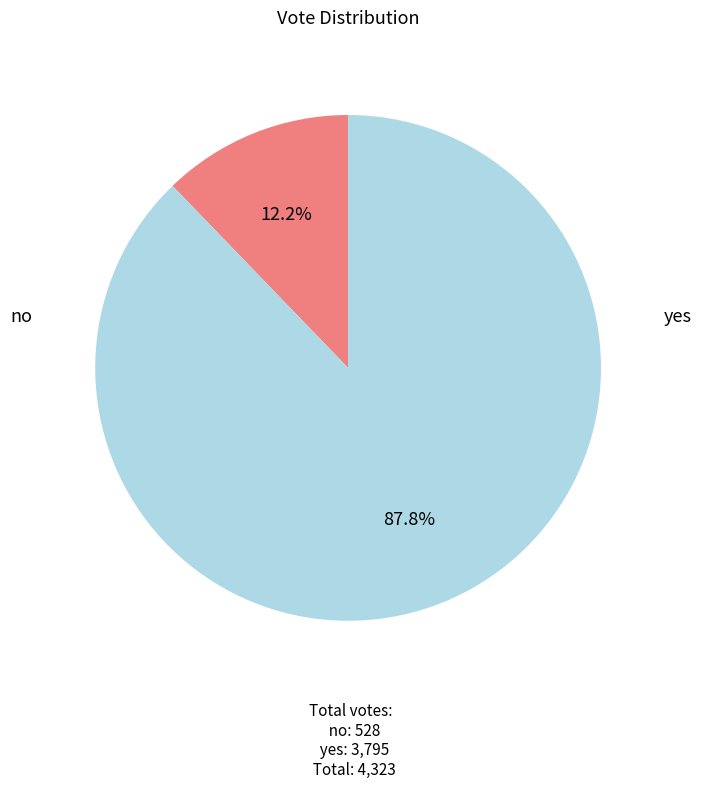

Count the number of slices in the pie.

2